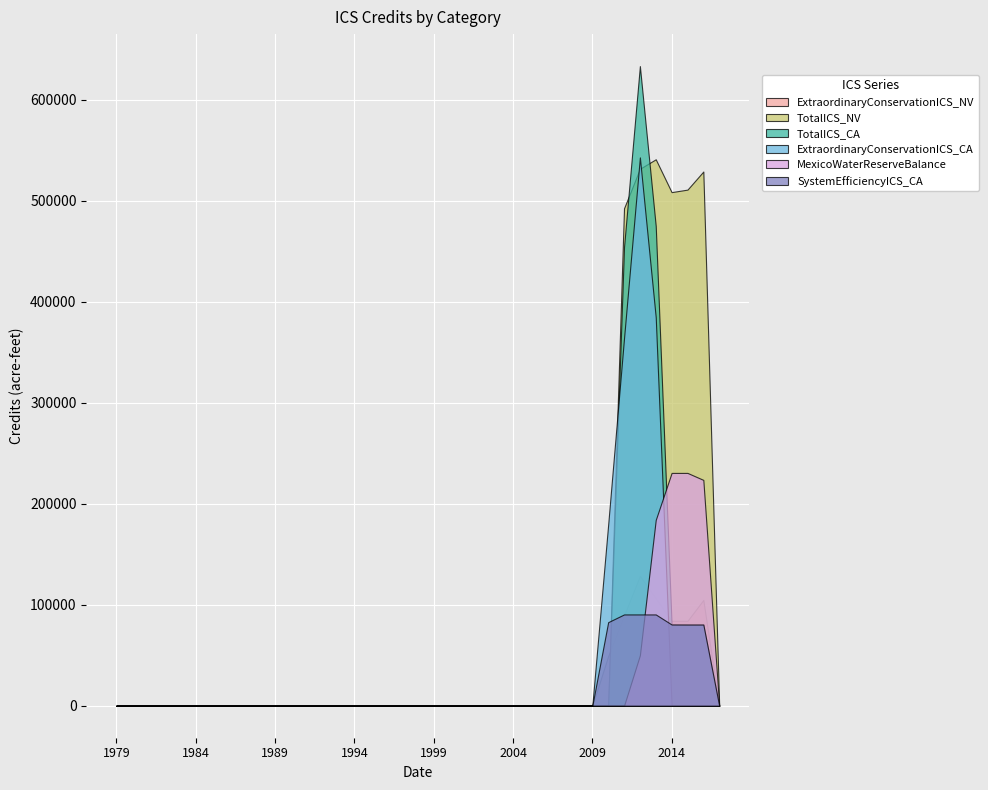

How many values in the MexicoWaterReserveBalance series exceed 0?

5